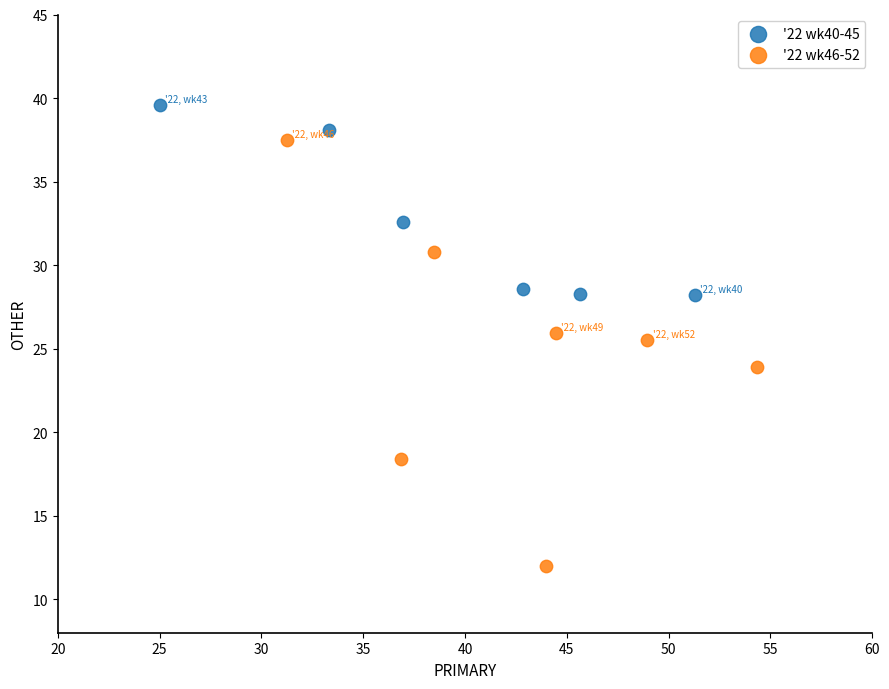

Which series reaches the minimum Y coordinate?

'22 wk46-52